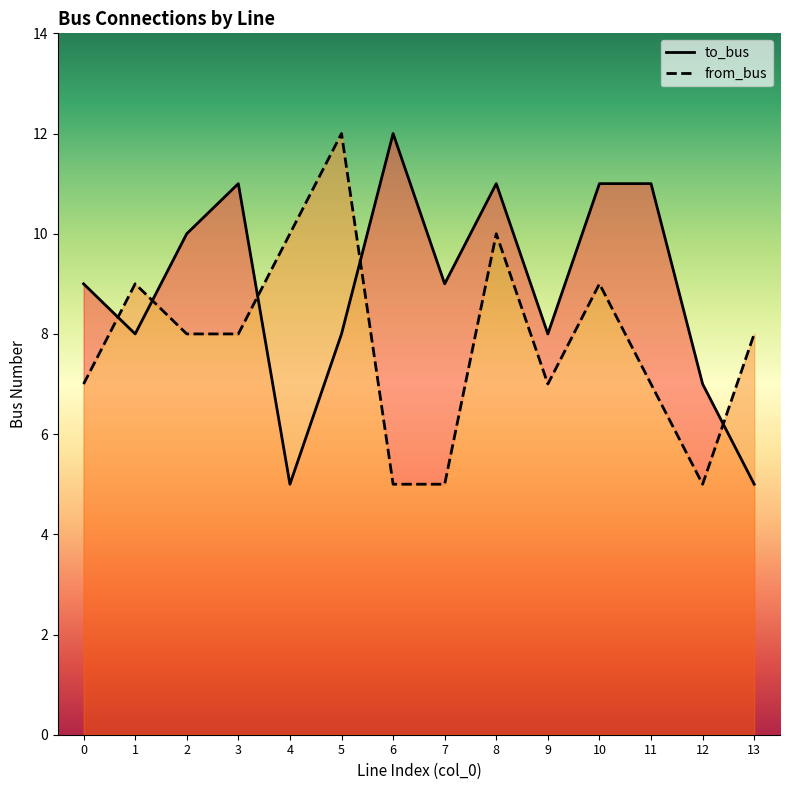

What is the difference between the maximum and second lowest values in the to_bus series?

7